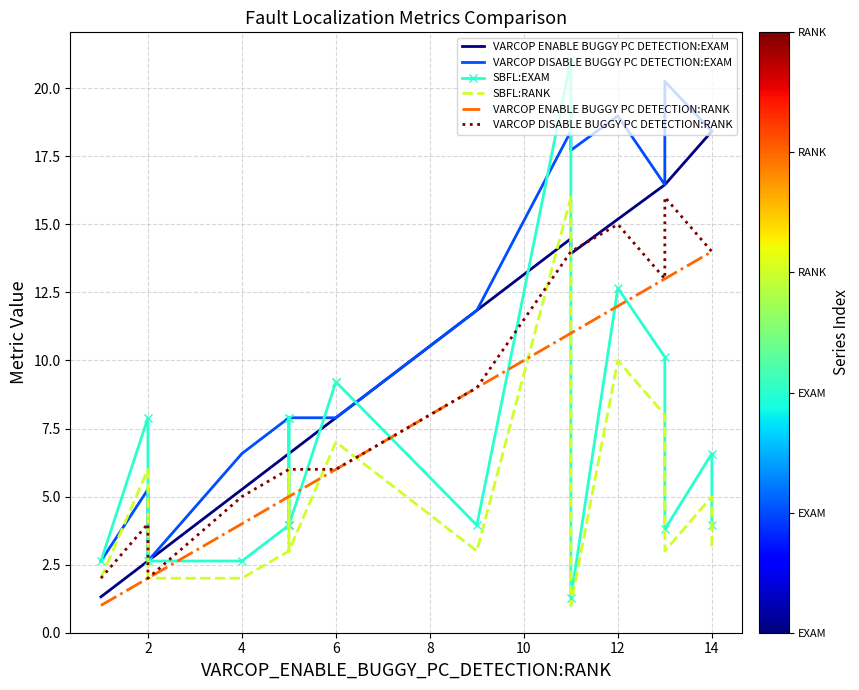

Rank the series by their average value, from highest to lowest.

VARCOP DISABLE BUGGY PC DETECTION:EXAM, VARCOP ENABLE BUGGY PC DETECTION:EXAM, VARCOP DISABLE BUGGY PC DETECTION:RANK, VARCOP ENABLE BUGGY PC DETECTION:RANK, SBFL:EXAM, SBFL:RANK